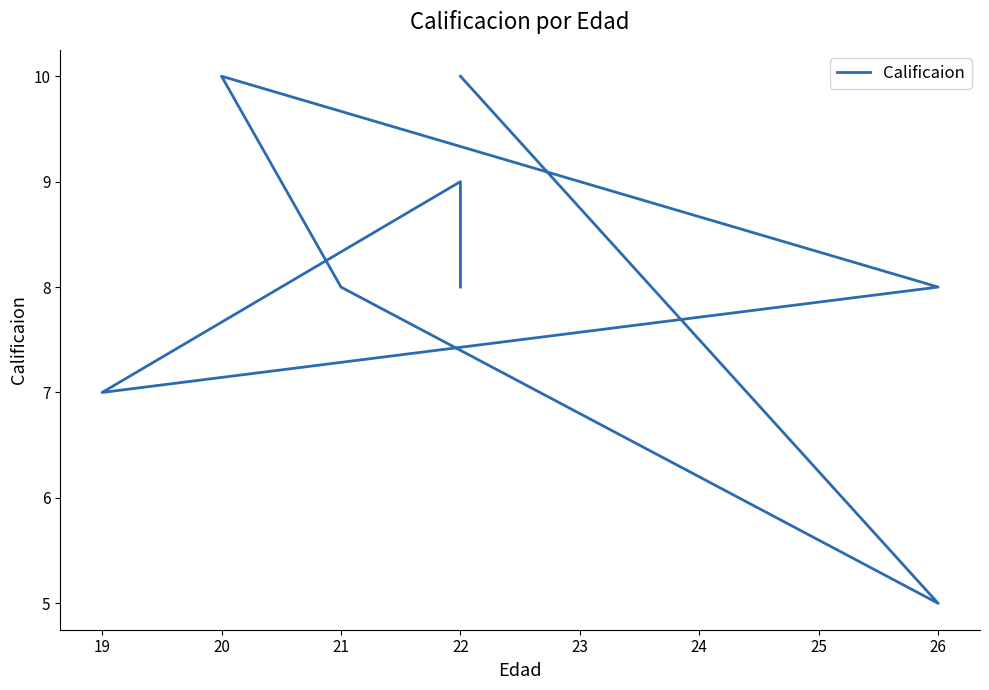

The chart shows a value of 2 at 26. True or false?

False